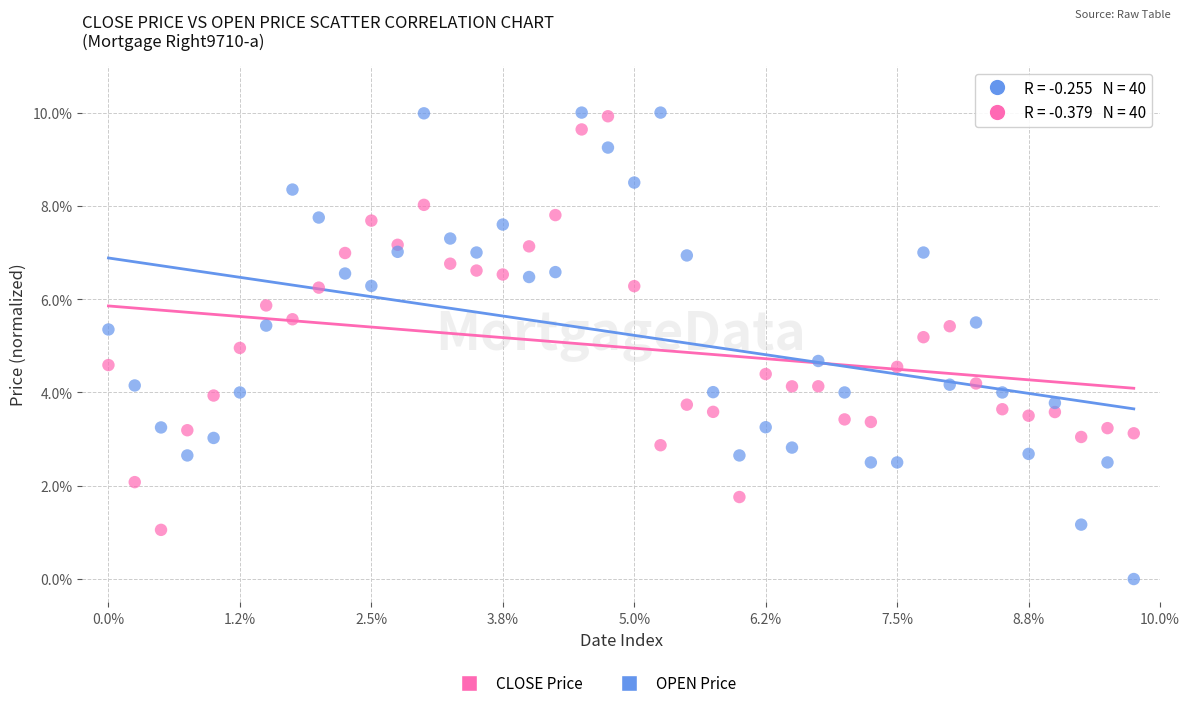

Which series has the widest spread of Y values?

OPEN Price